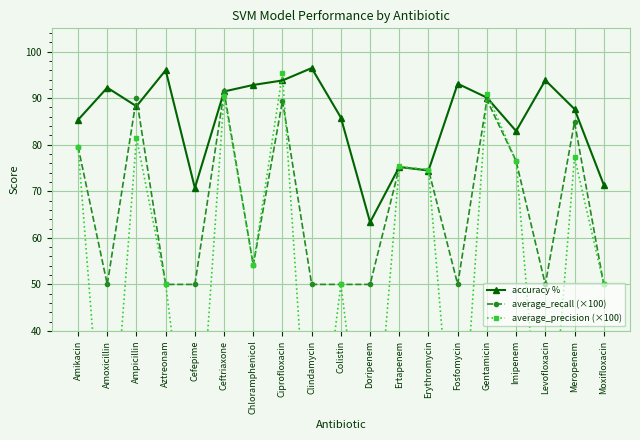

Rank the series by their average value, from highest to lowest.

accuracy %, average_recall (×100), average_precision (×100)